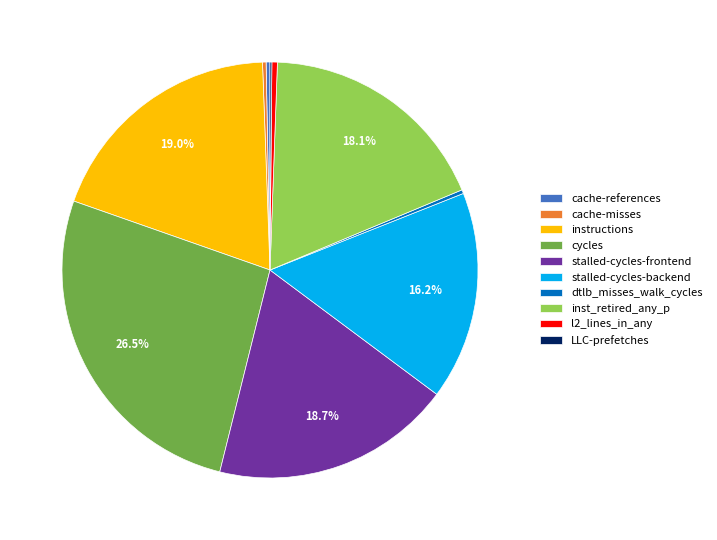

Does any single category account for the majority?

No